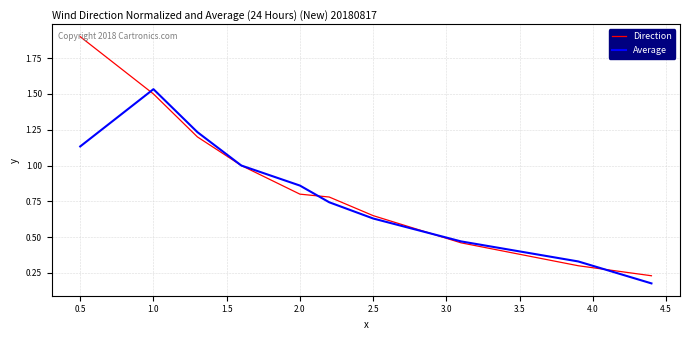

What is the maximum value for Direction?

1.9